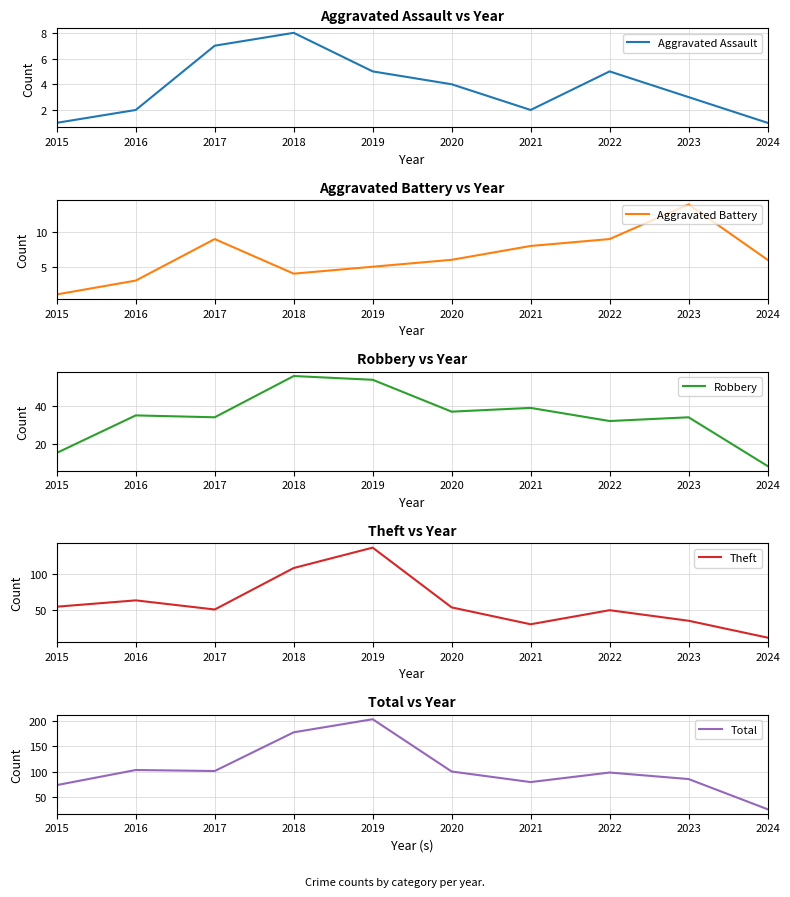

In Robbery, how many points are lower than both neighbors (excluding endpoints)?

3